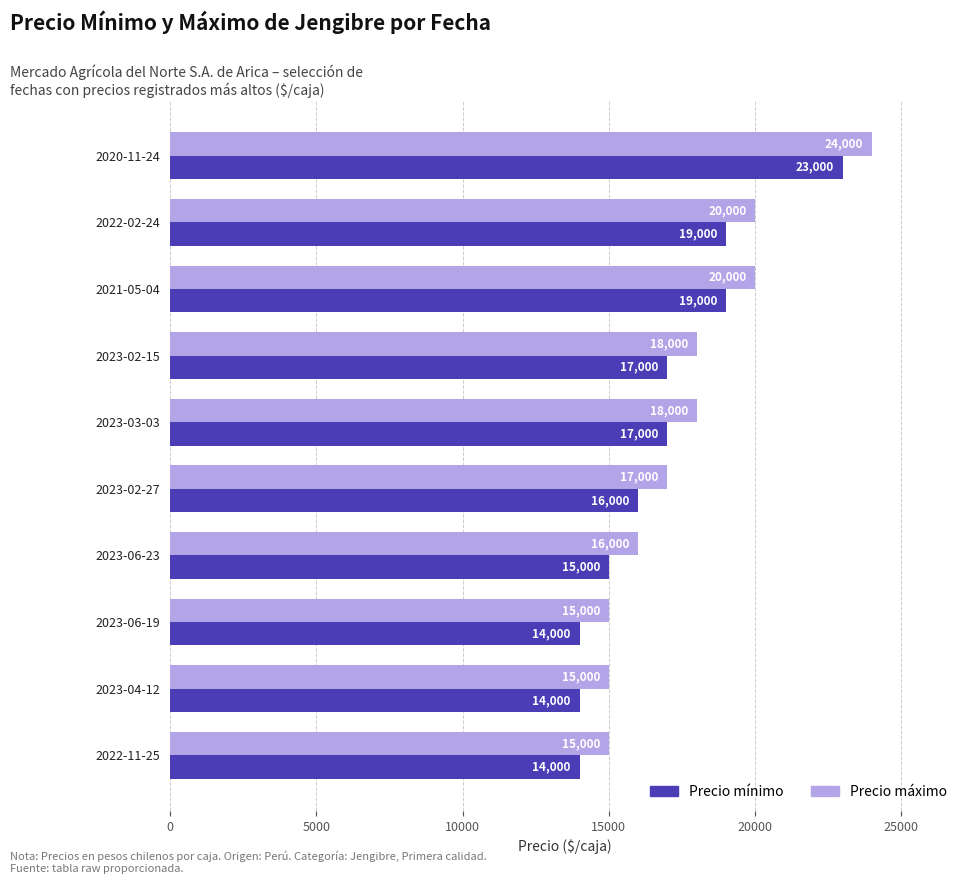

What is the maximum value shown in the chart?

24000